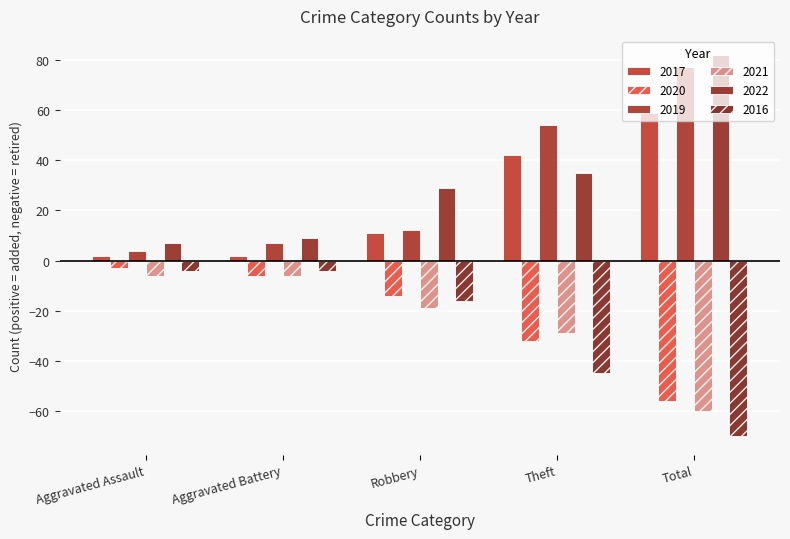

What is the total value across all series at Theft?

25